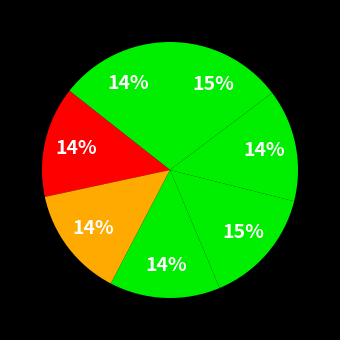

How many slices are in this pie chart?

7